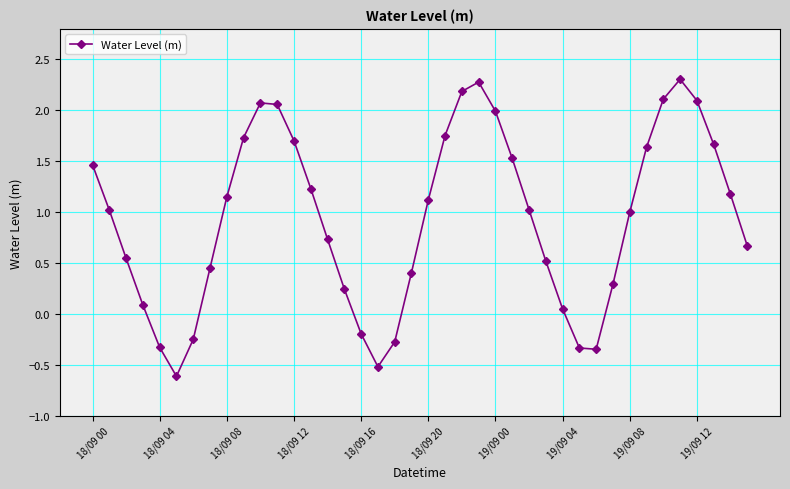

How many values are above zero?

32